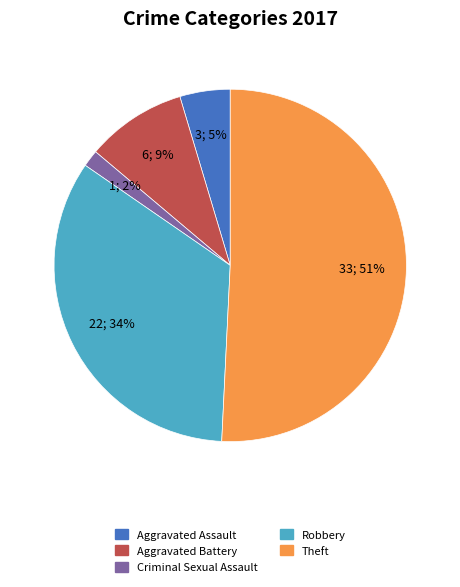

To the nearest percent, what is the difference between the largest and smallest slice percentages?

49%